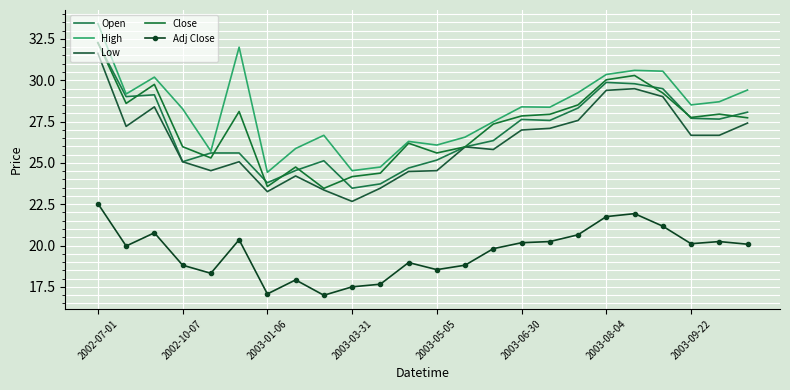

True or false: Close has more than 2 interior local peaks.

True